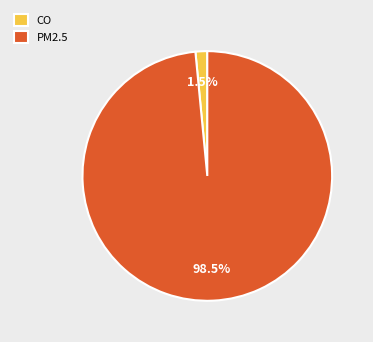

Combined, do PM2.5 and CO account for over 50%?

Yes